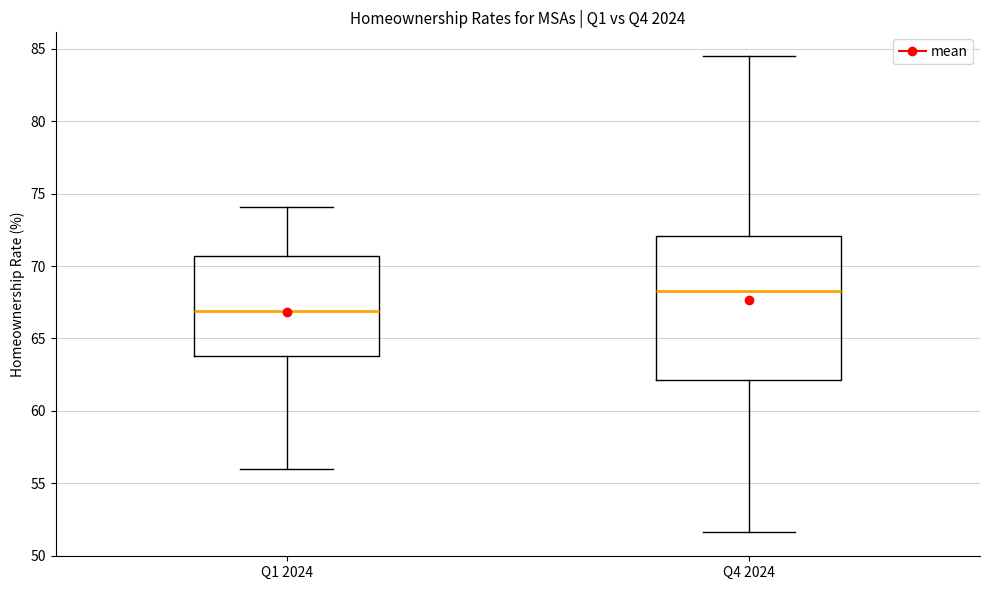

Reading left to right, read every box against the y-axis: the position of its median line, the range the box covers, and the ends of its whiskers. The values are not printed on the chart, so give them approximately, as read against the axis.

Q1 2024: median 67.0, box 64.0 to 70.5, whiskers 56.0 to 74.0
Q4 2024: median 68.5, box 62.0 to 72.0, whiskers 51.5 to 84.5